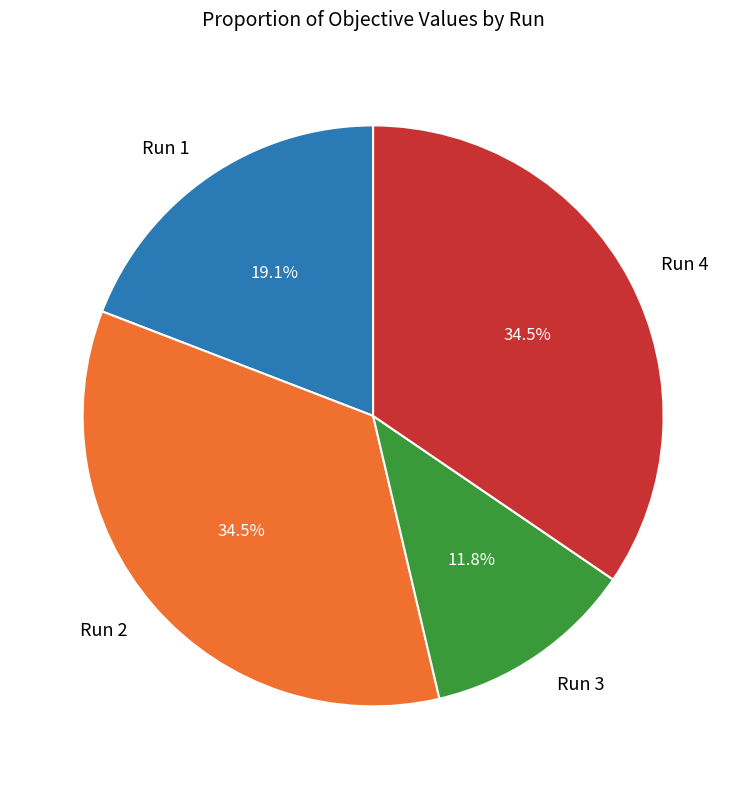

Is there a majority slice in this chart?

No